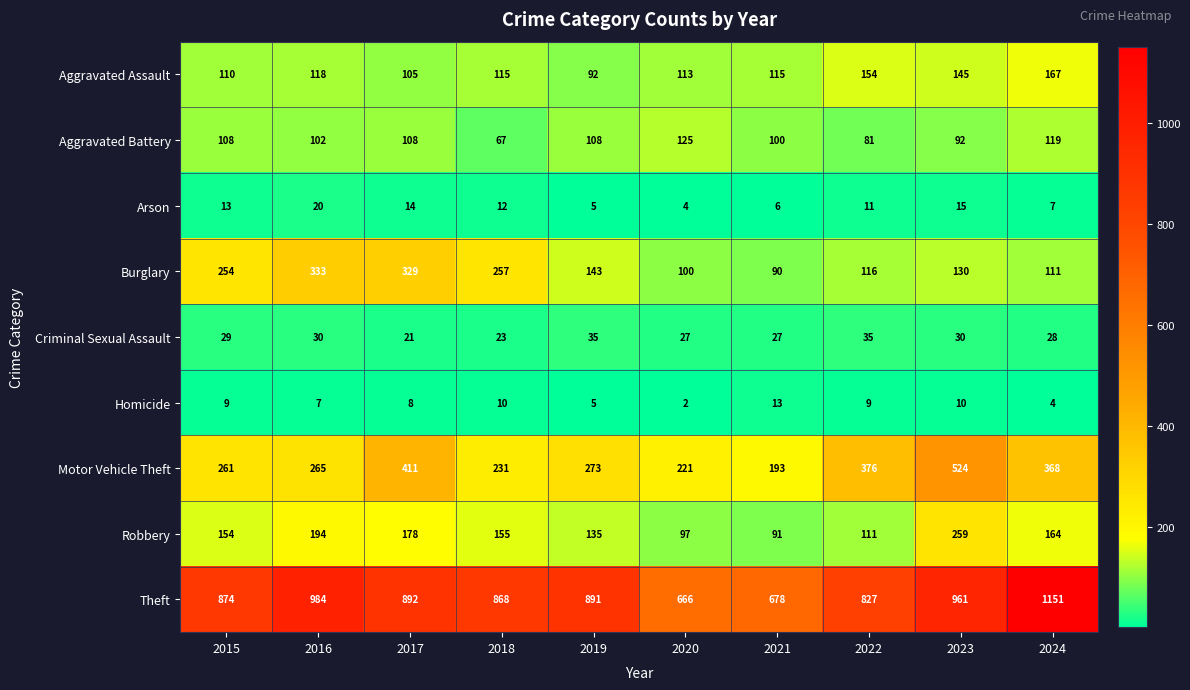

What is the minimum value for Theft?

666